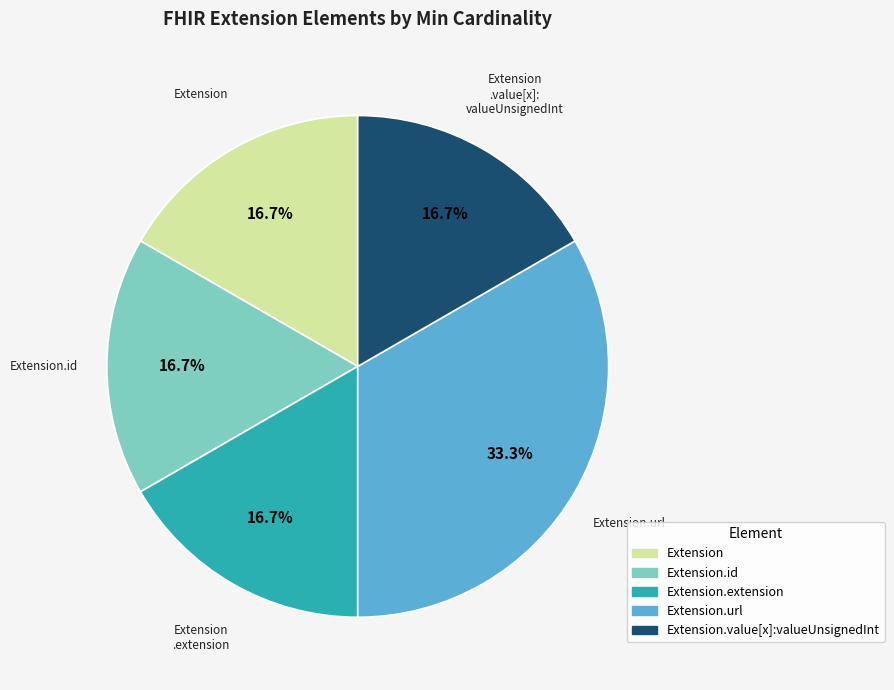

Is there any slice that represents more than half of the pie?

No